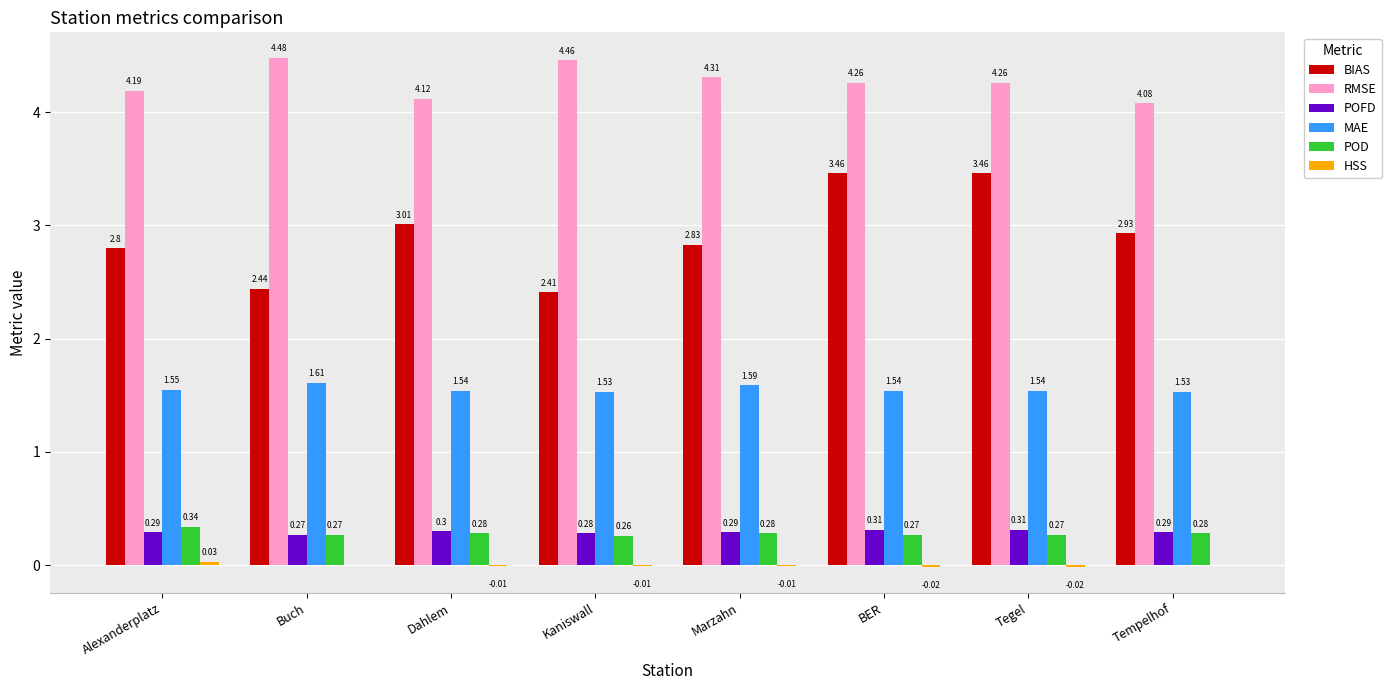

Count the number of data series in this chart.

6